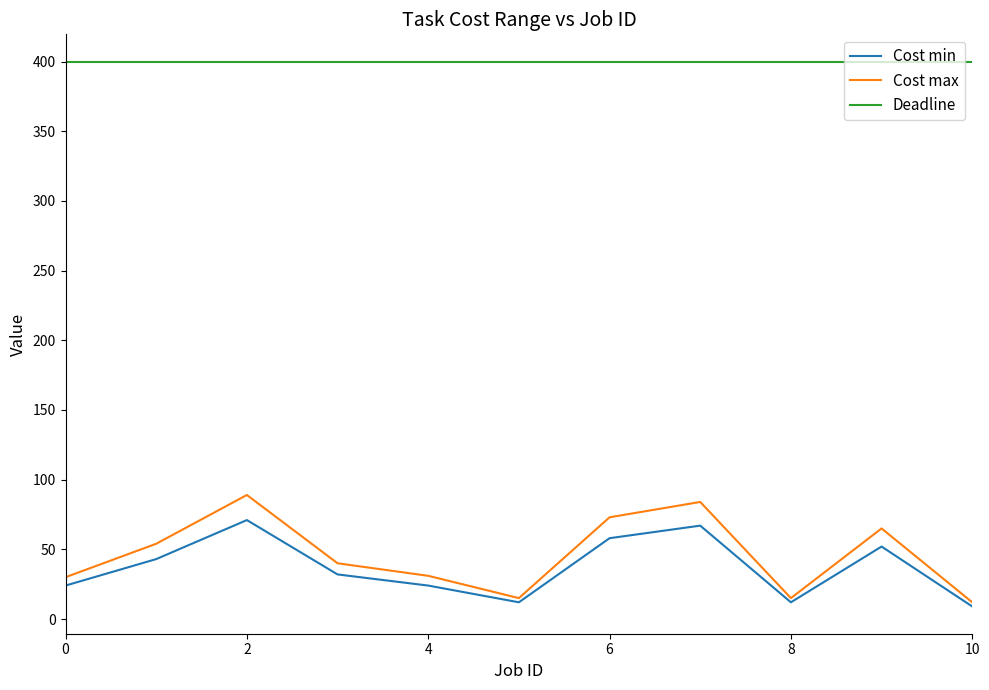

Which series has the widest spread of values?

Cost max